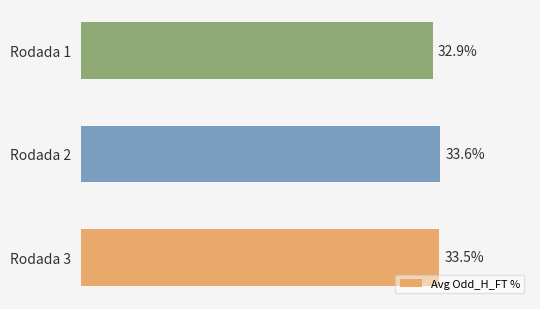

At which label is the value closest to 33?

Rodada 1